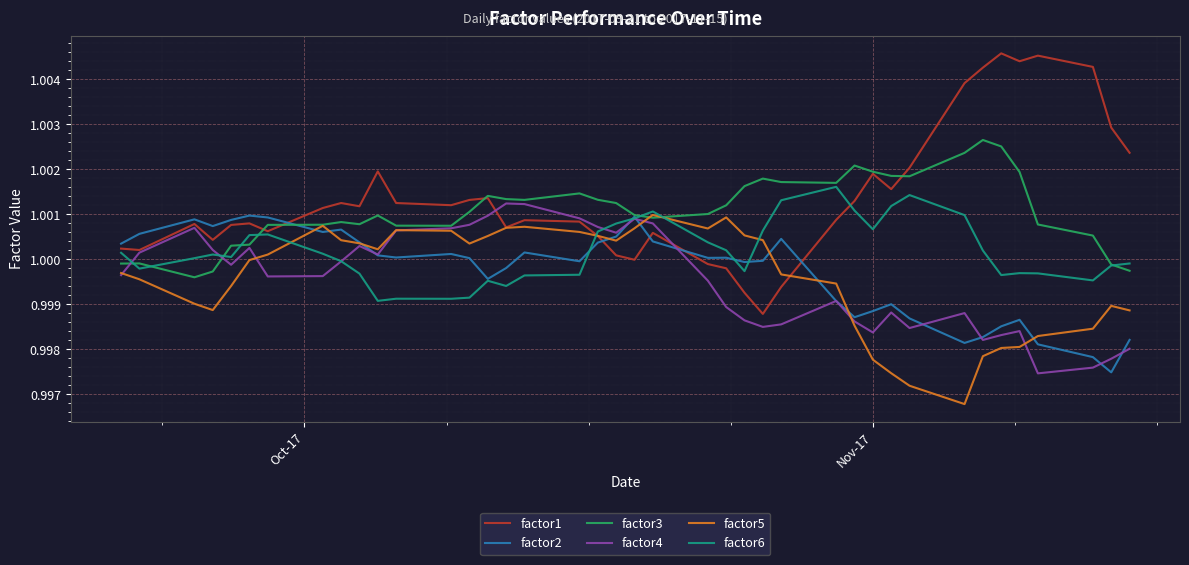

Which series has the widest spread of values?

factor1